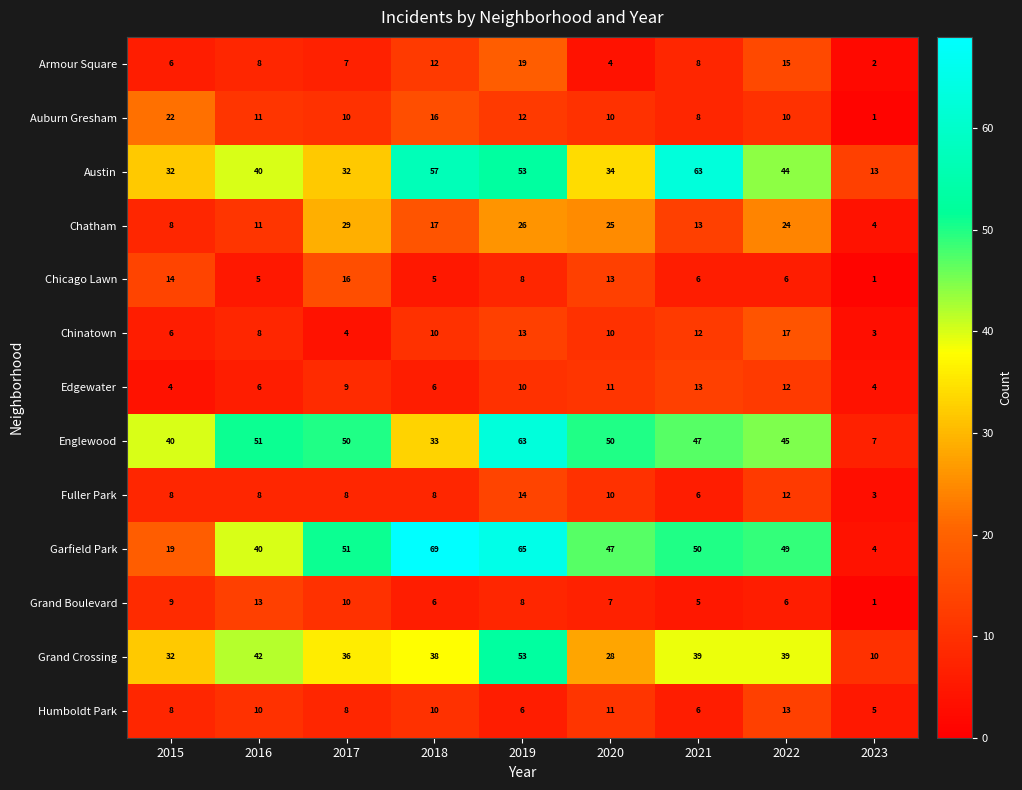

What is the difference between the highest and lowest values at 2019?

59